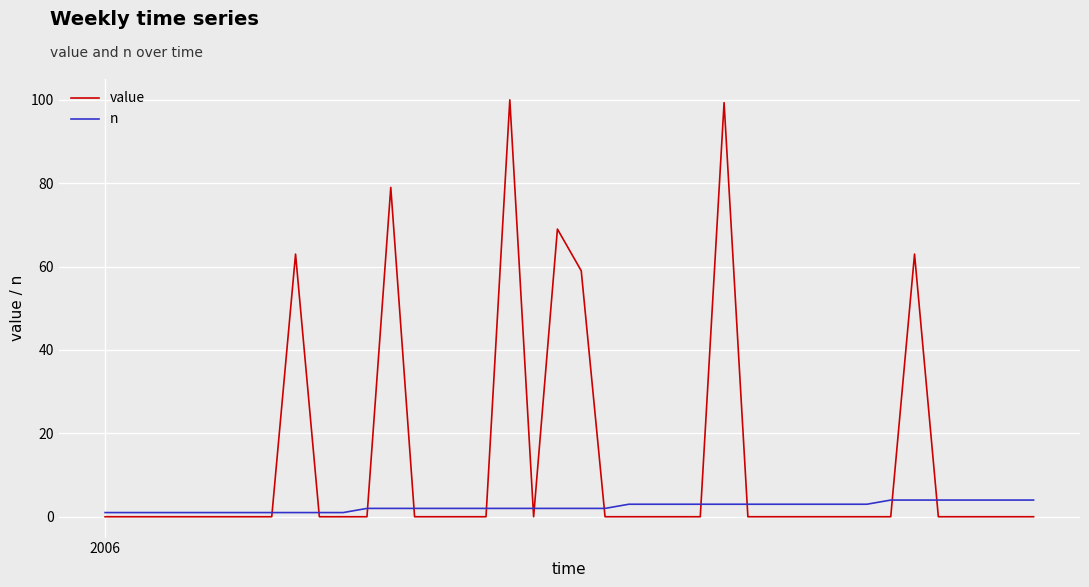

Which series has the largest range (max minus min)?

value